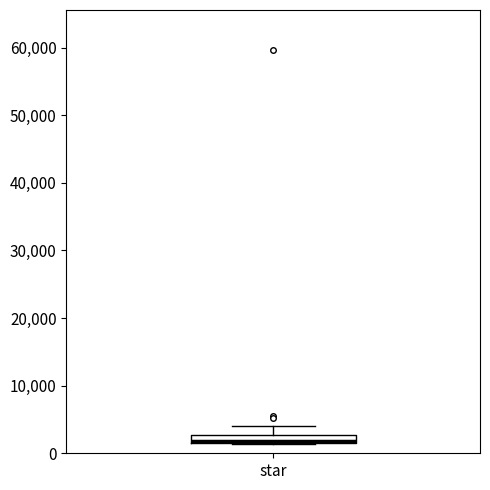

Where is the lower edge of the box for star on the y-axis? The values are not printed on the chart, so give them approximately, as read against the axis.

1000